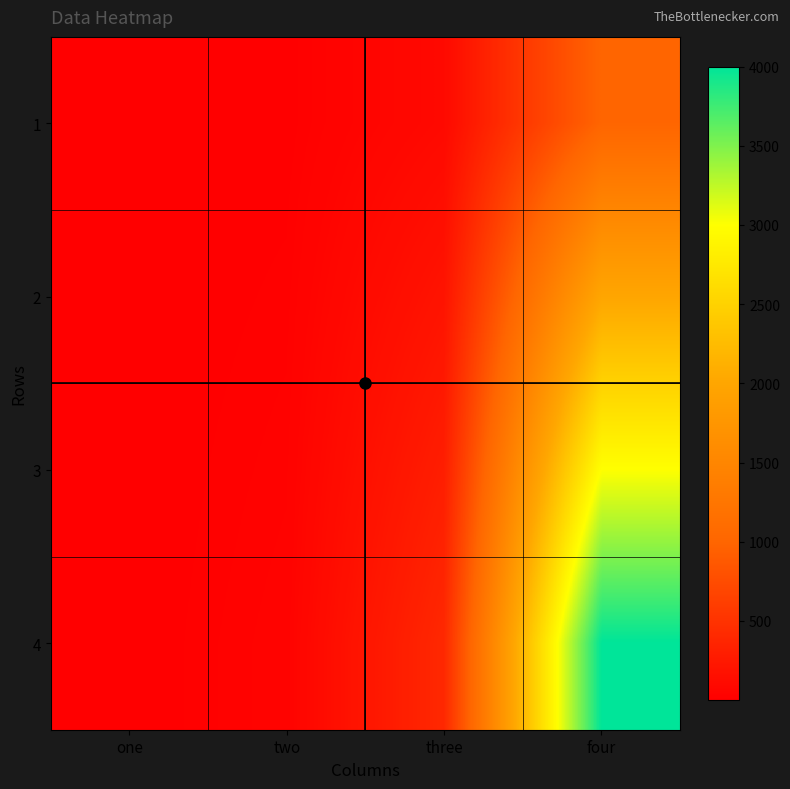

List the series in order of their peak value, highest first.

4, 3, 2, 1